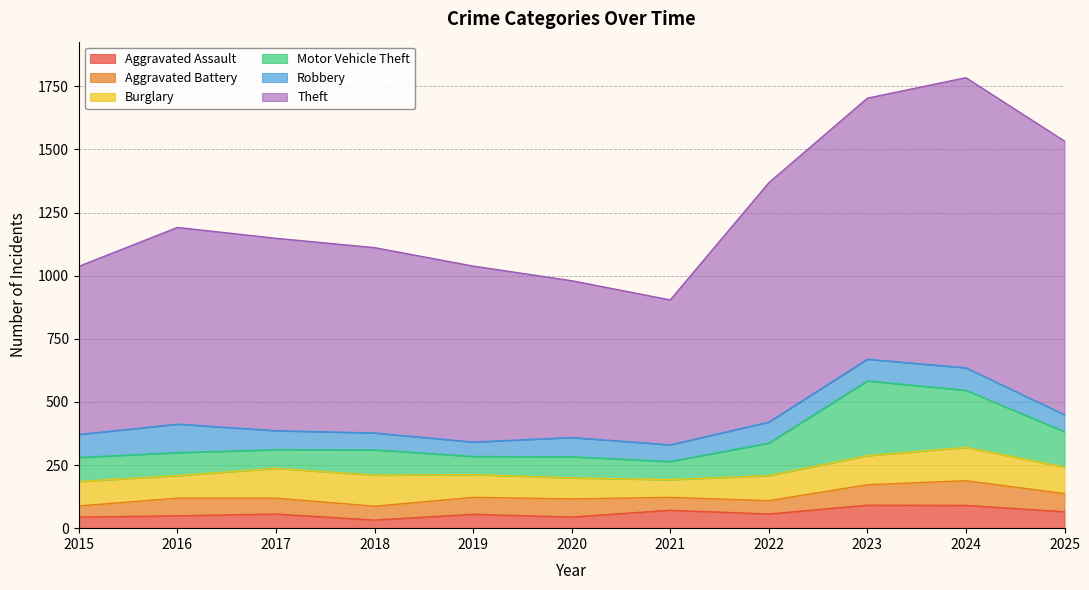

At which category is the sum across all series the highest?

2024